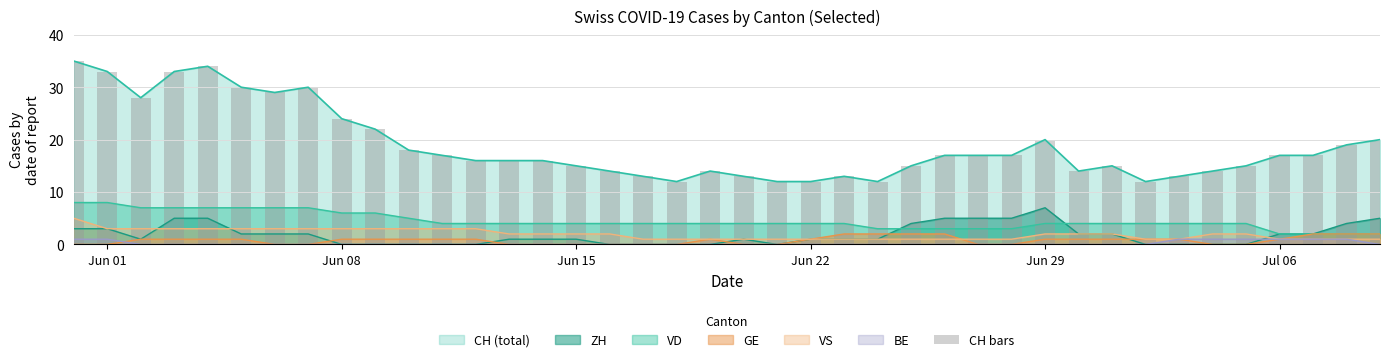

True or false: VD and CH (total) cross at least once.

False